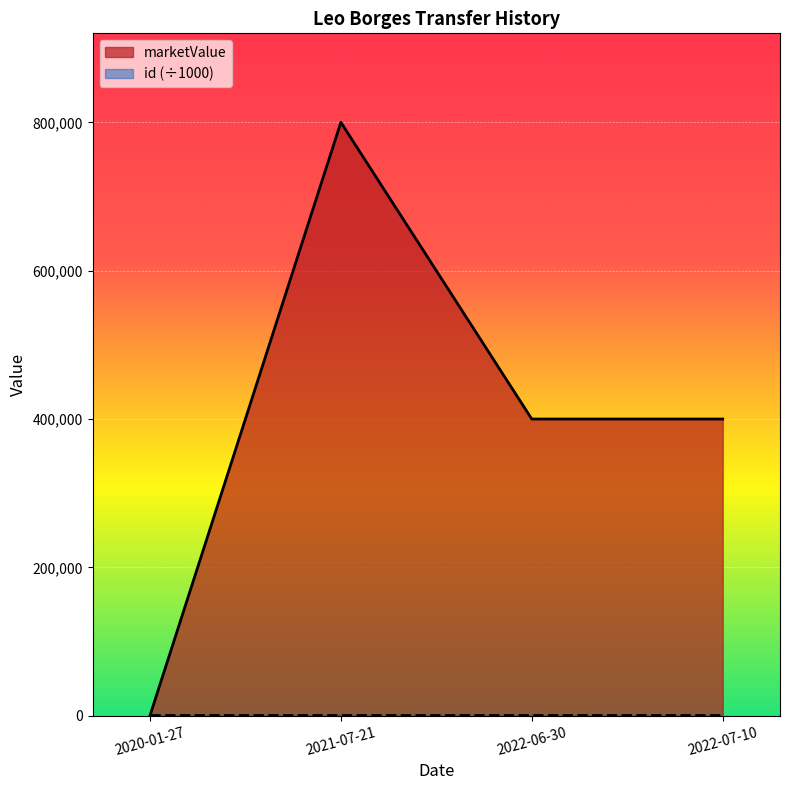

True or false: the data shows 400000 at 2022-06-30.

True